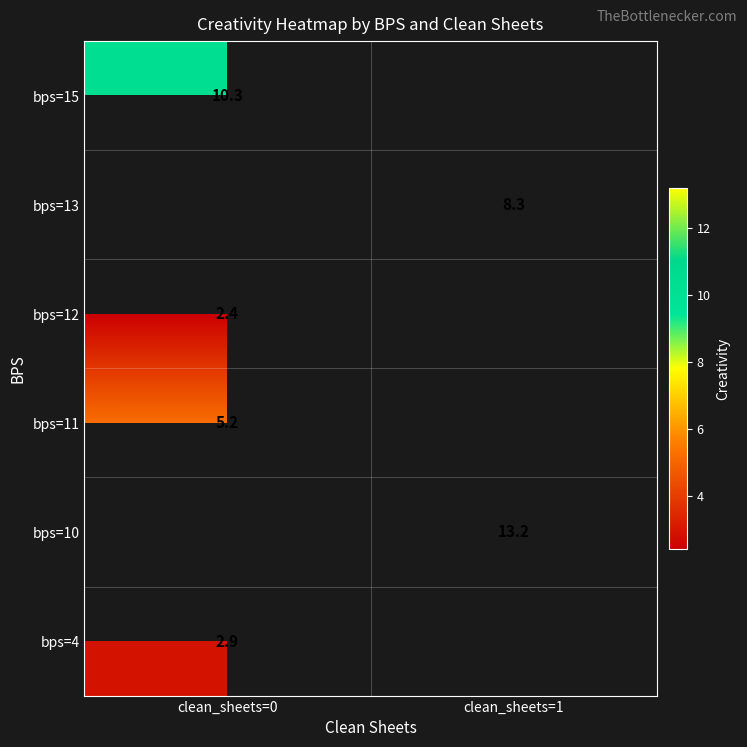

Is it true that bps=12 equals 1.0 at clean_sheets=0?

False